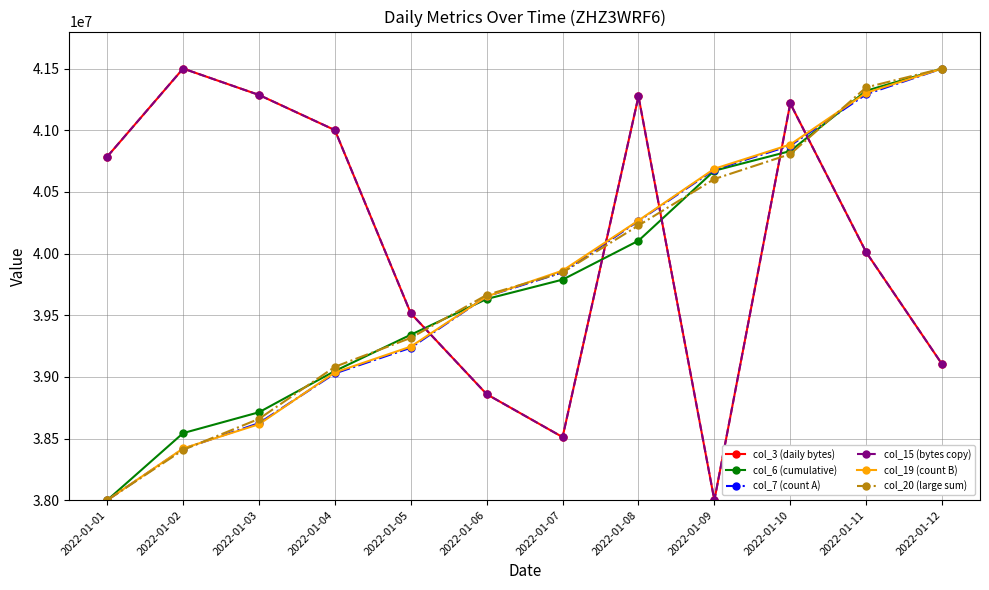

Does the chart have visible grid lines?

Yes